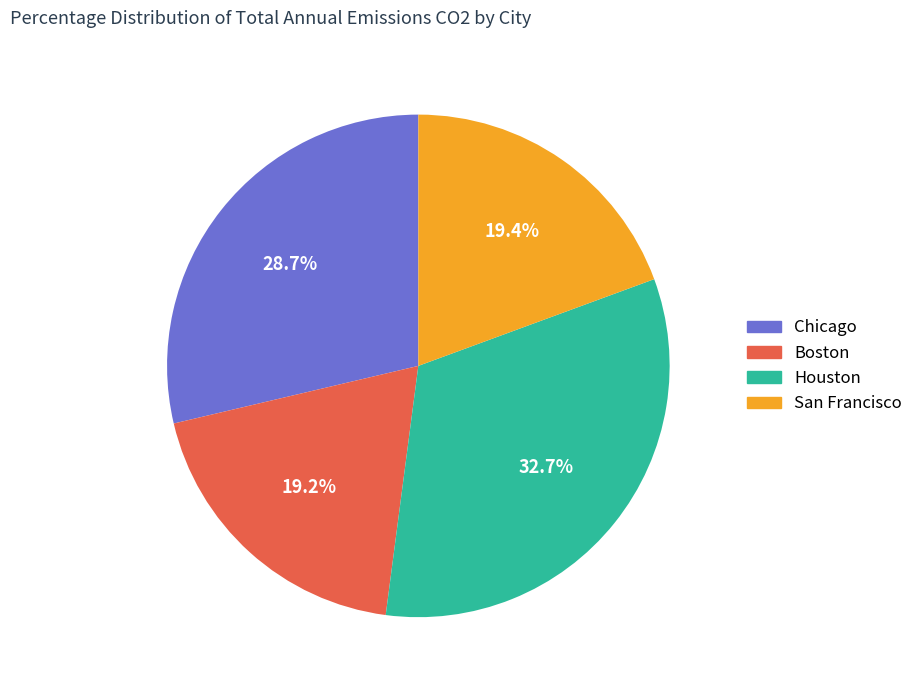

To the nearest percent, what portion does Boston represent?

19%